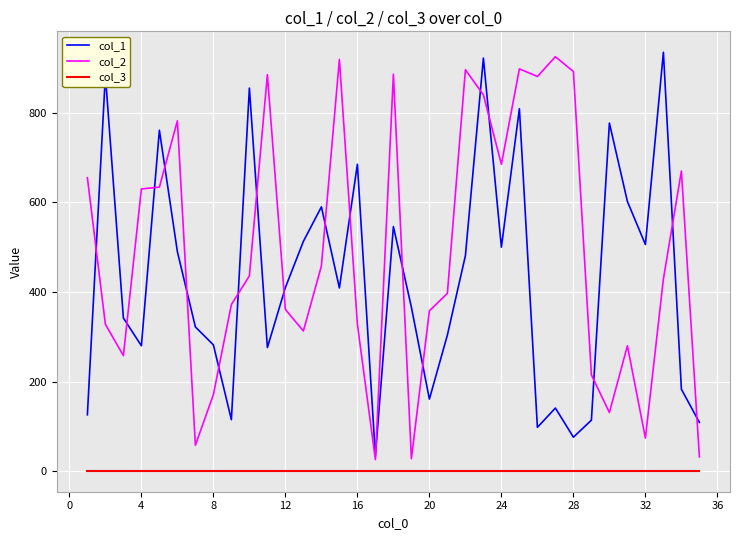

Which series has the largest total across all categories?

col_2